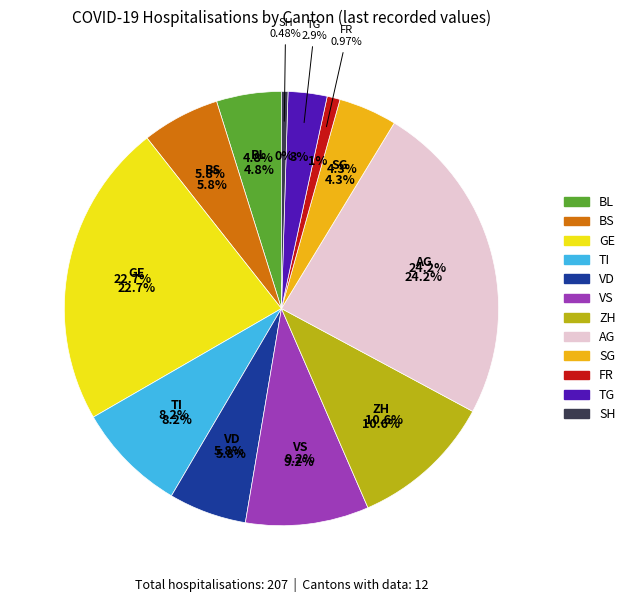

Does BL=8 represent more than half of the total?

No